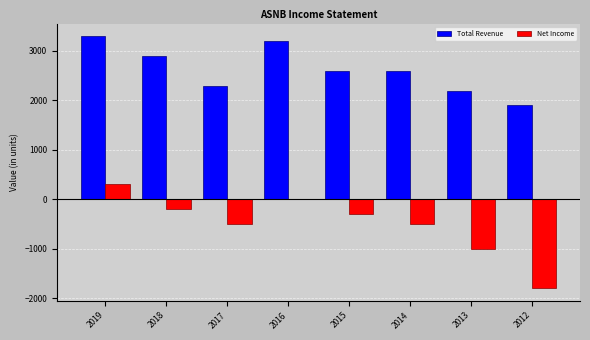

What is the sum of all Net Income values?

-4000